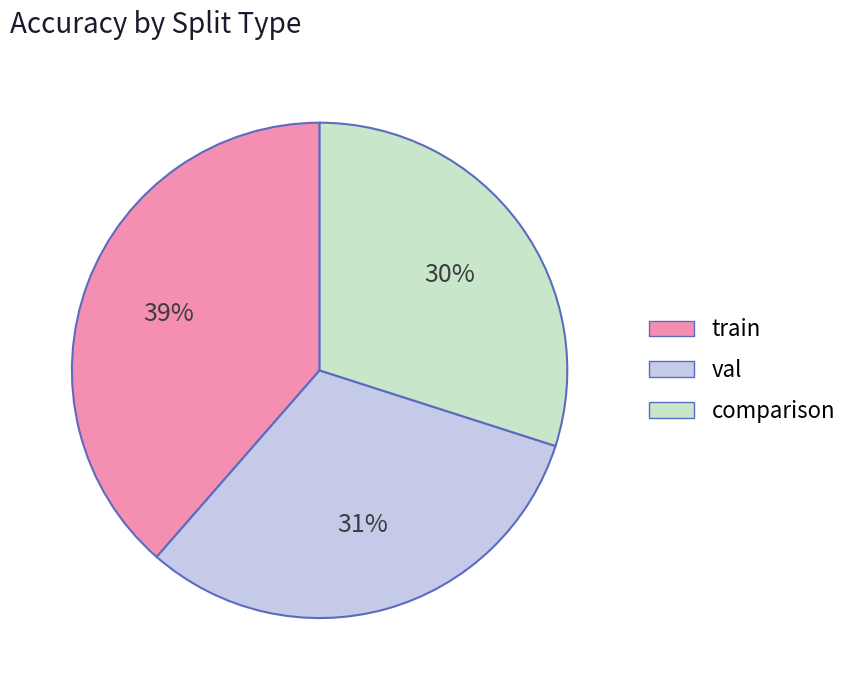

True or false: val accounts for 31% of the total.

True